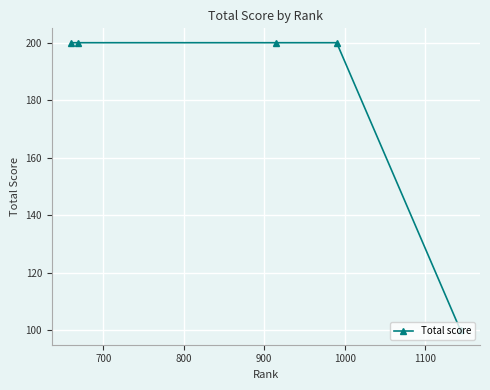

What is the sum of all values?

900